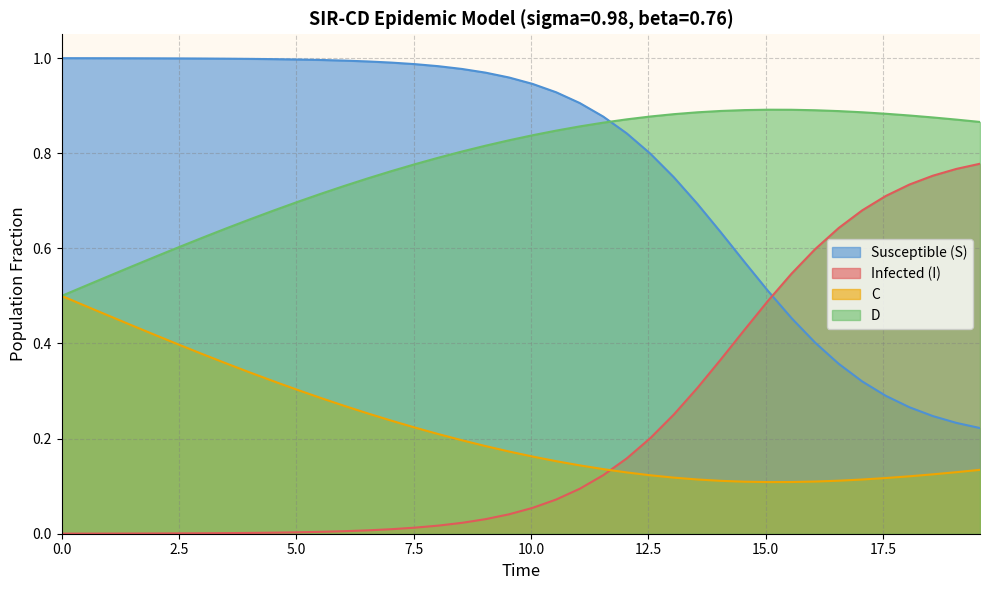

How many lines are shown in the chart?

4